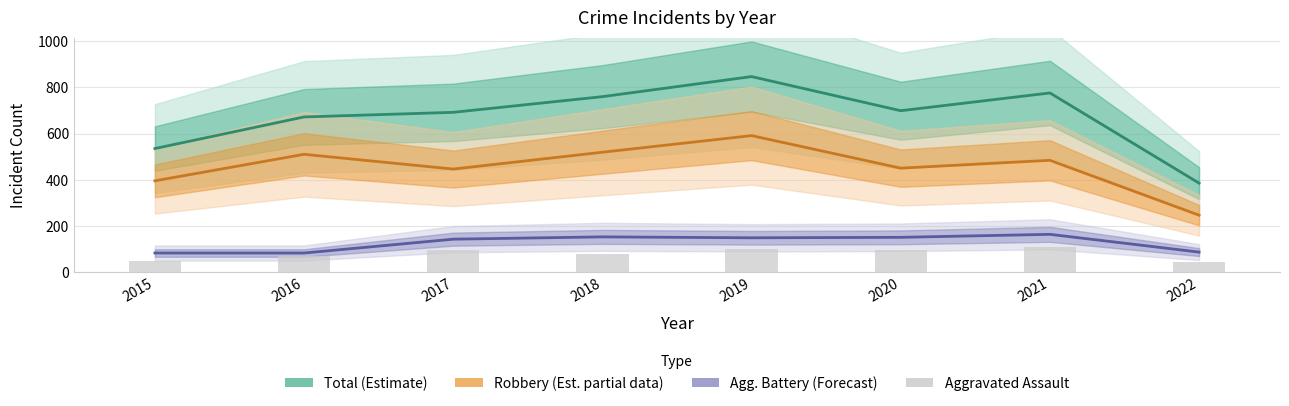

The Aggravated Assault series shows 77 at 2018. True or false?

True